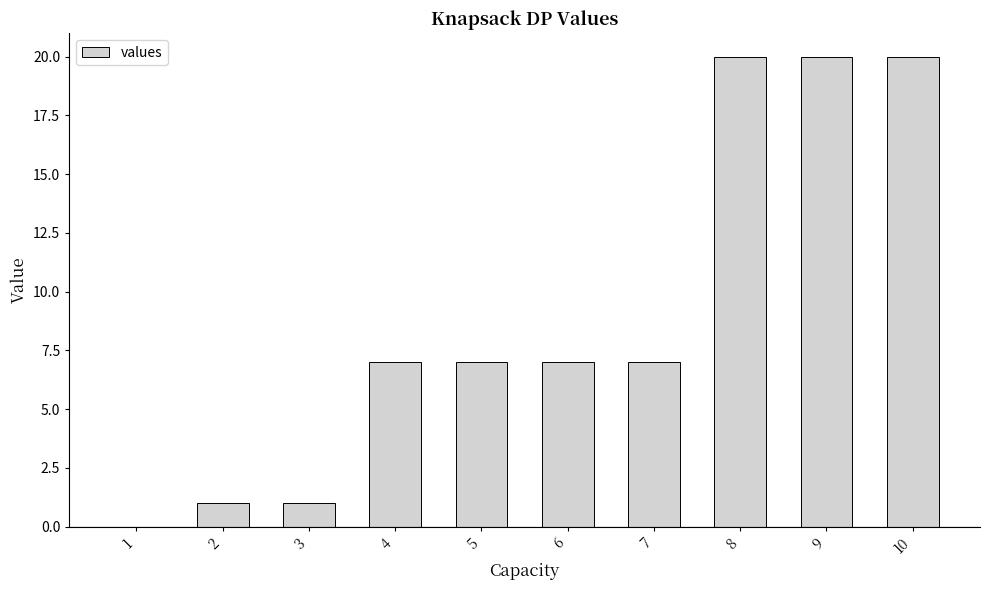

What is the sum of all values?

90